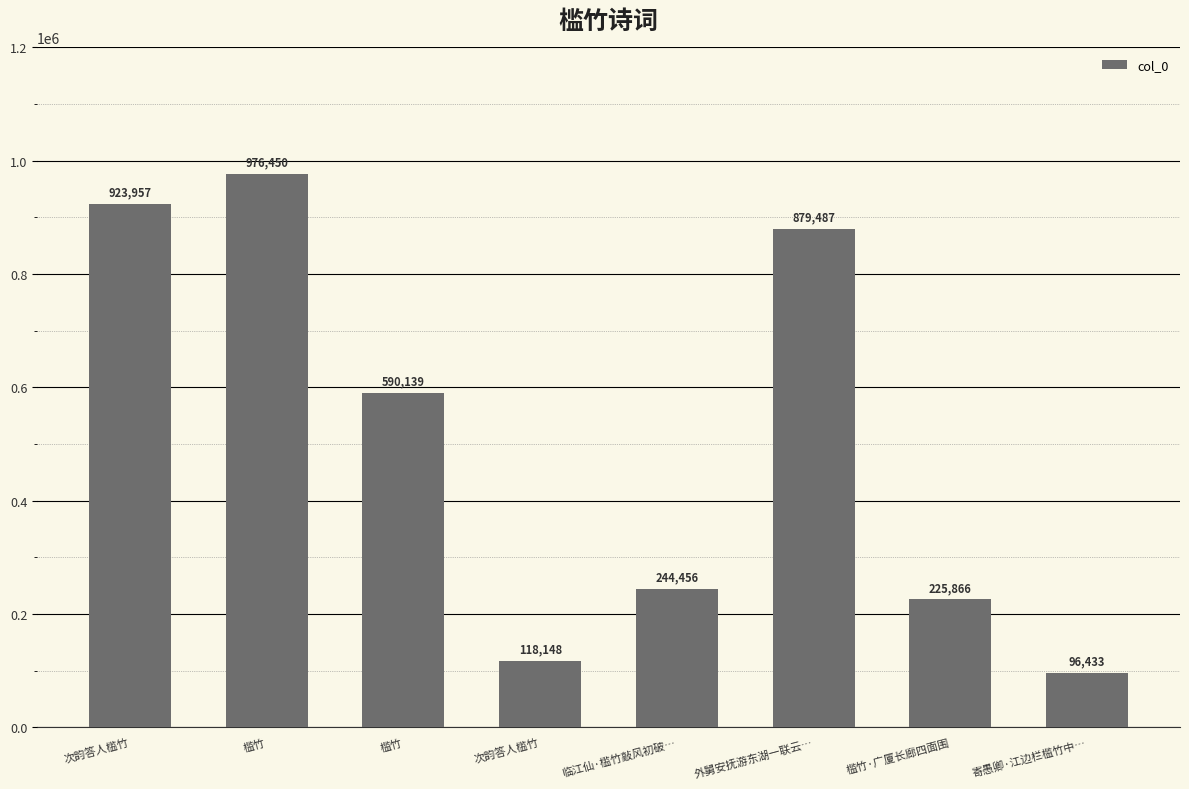

Does the chart contain any negative values?

No